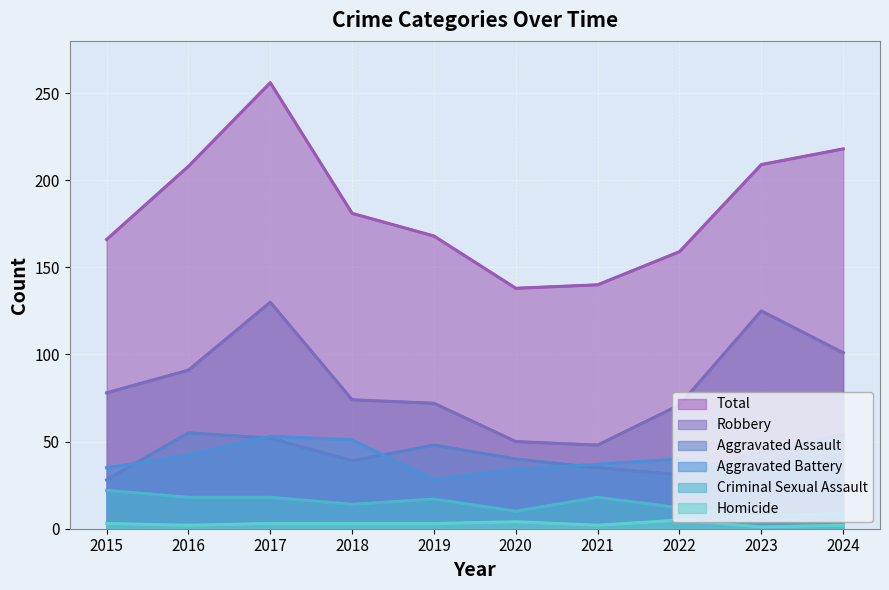

What is the total value across all series at 2024?

436